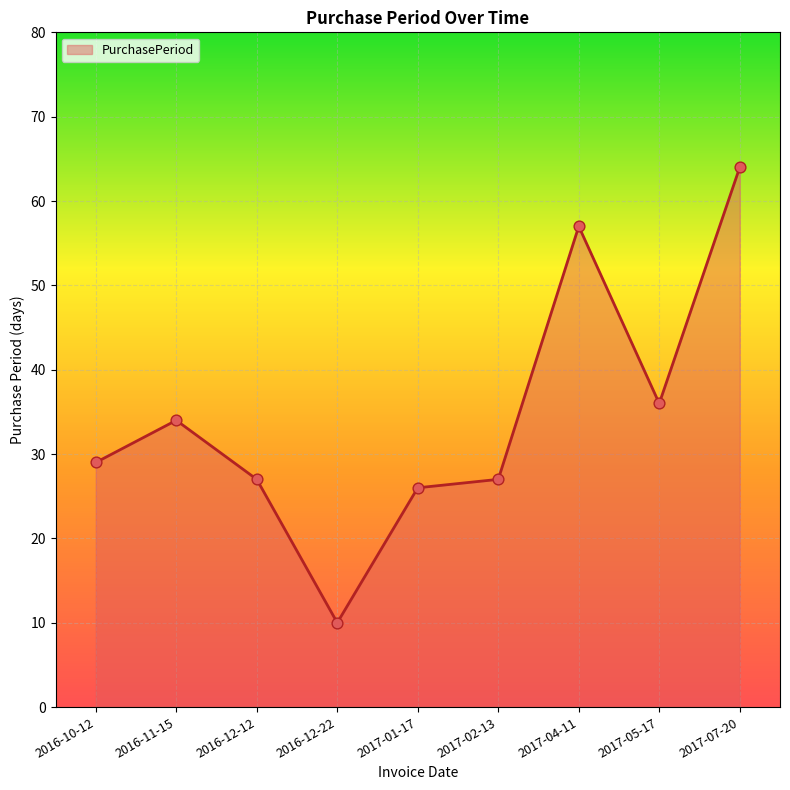

What is the ratio of the value at 2016-11-15 to the value at 2017-02-13?

1.3